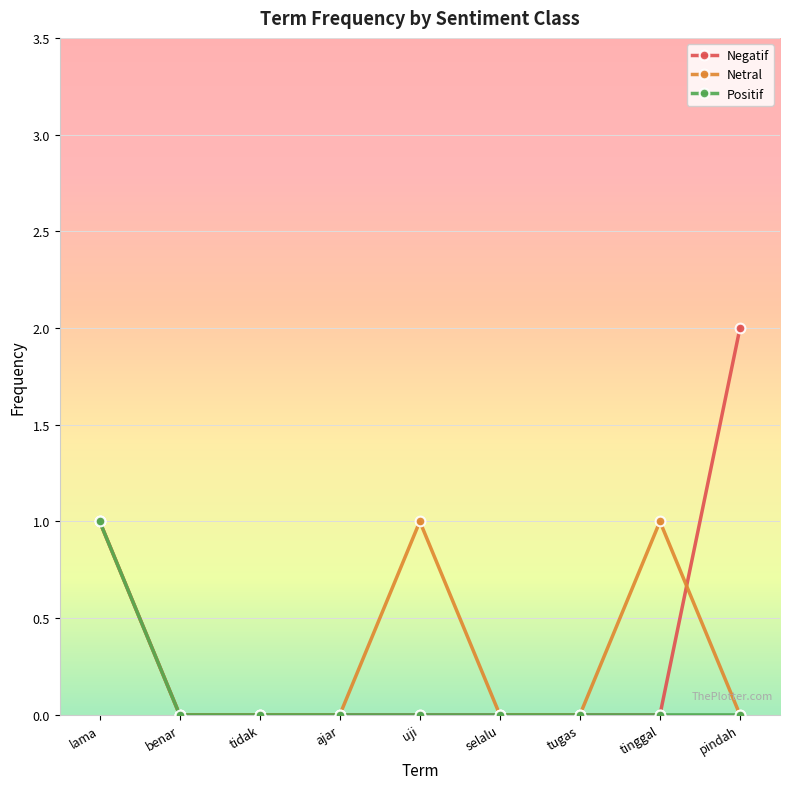

Does the chart display data point markers on the line(s)?

Yes